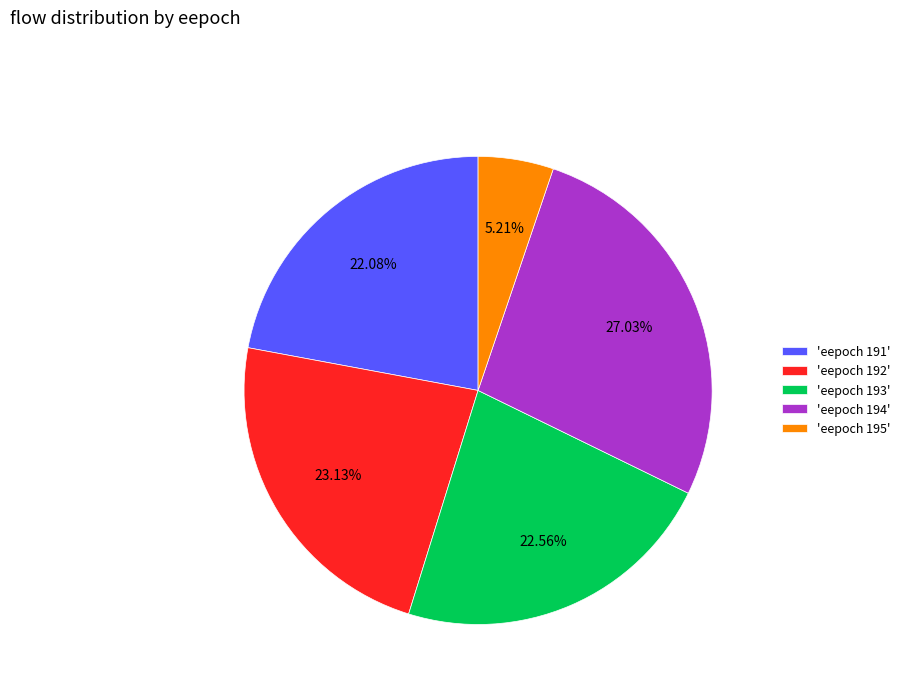

Does any single category account for the majority?

No